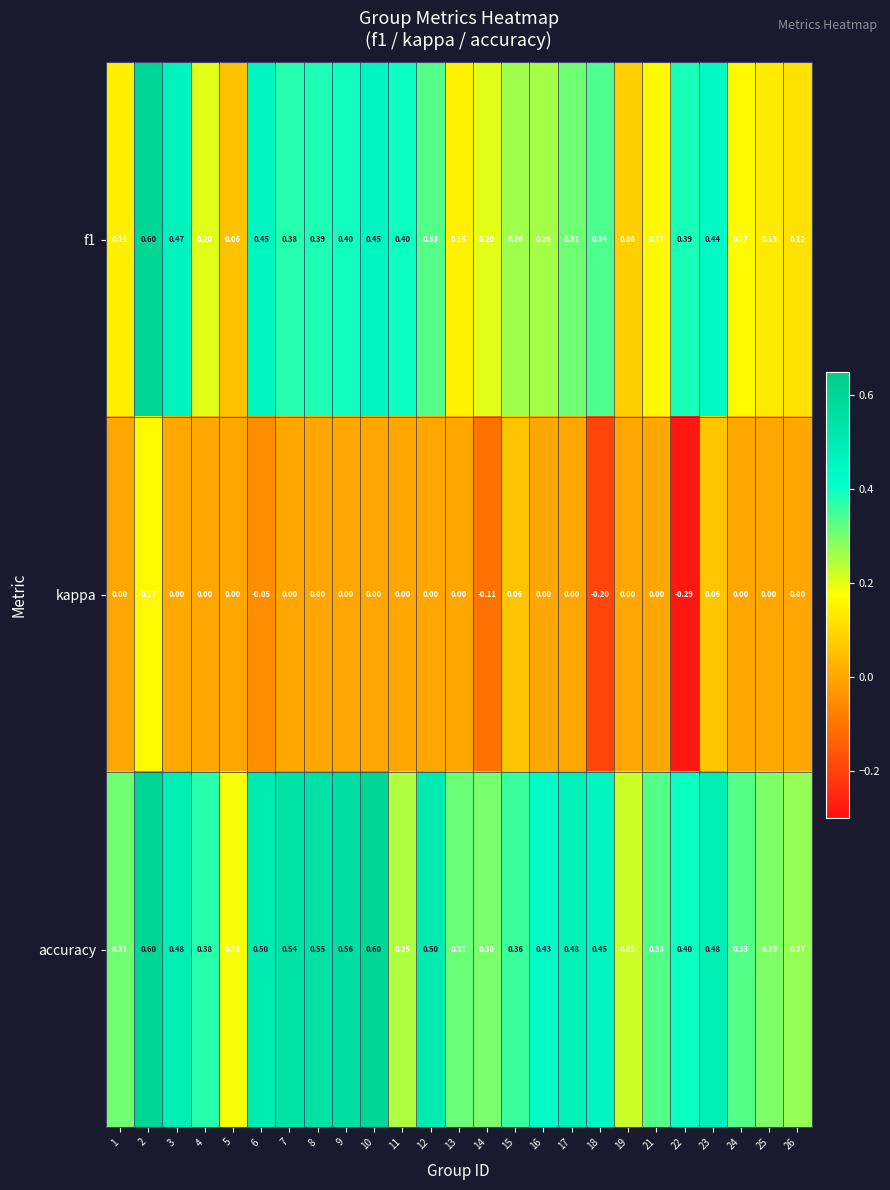

Is the value of kappa at 26 greater than the value of f1 at 11?

No